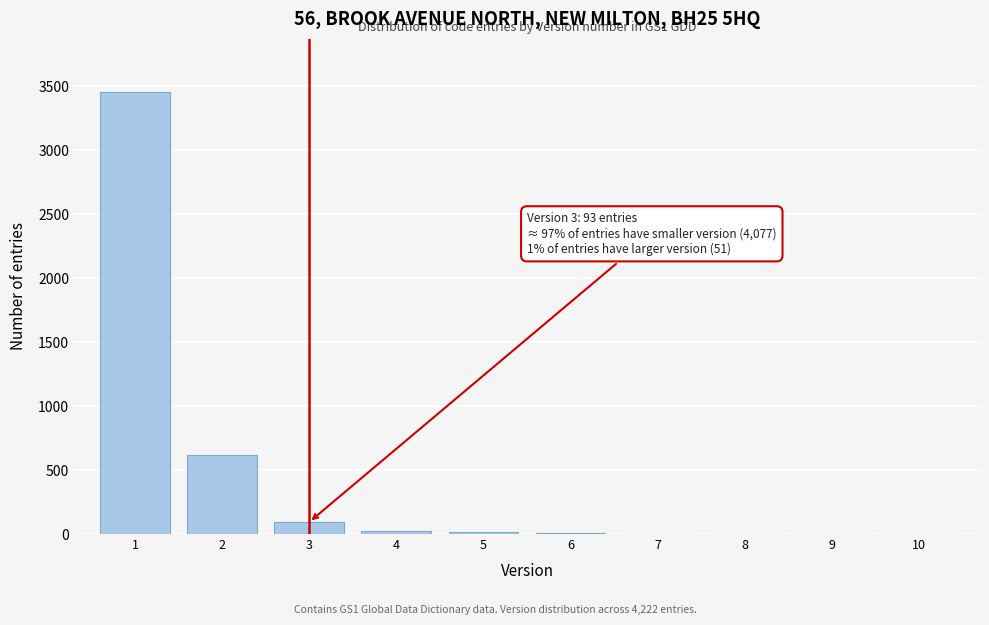

Approximately how many times larger is the value at 1 compared to 2?

5.6